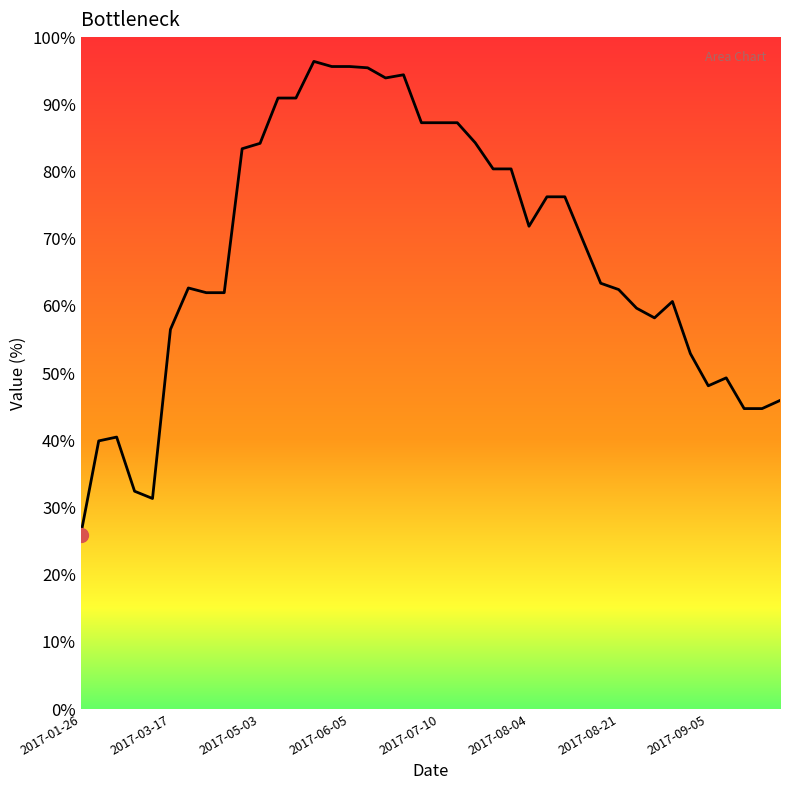

What is the maximum value shown in the chart?

96.4